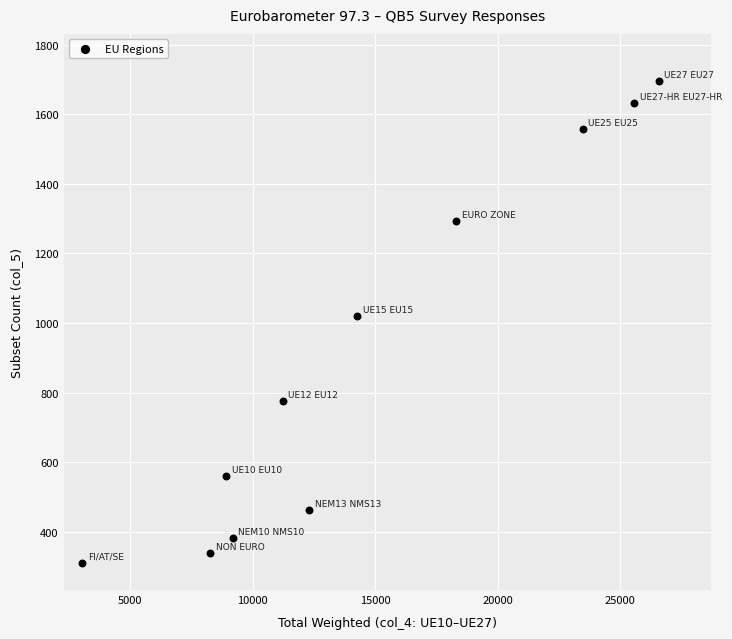

What is the average X value?

14652